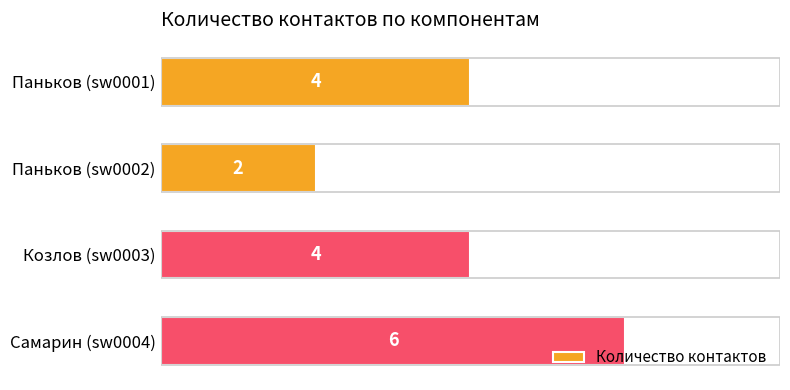

How many values are between 4 and 6?

3